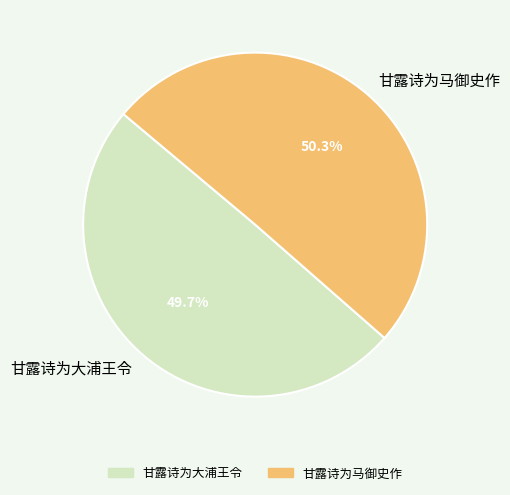

Count the number of slices in the pie.

2